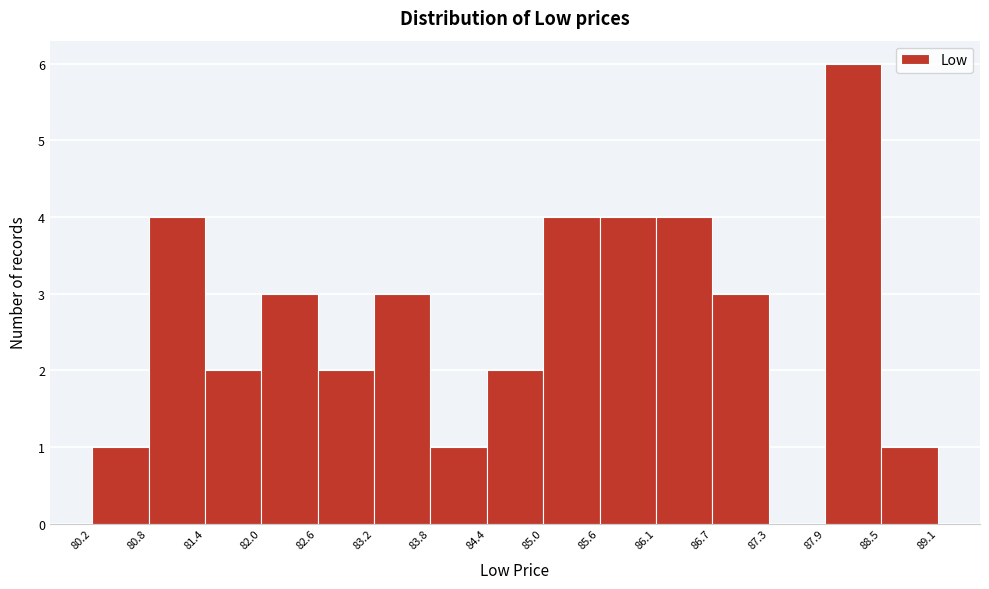

Over which range of the x-axis is the bar tallest?

87.9 to 88.5